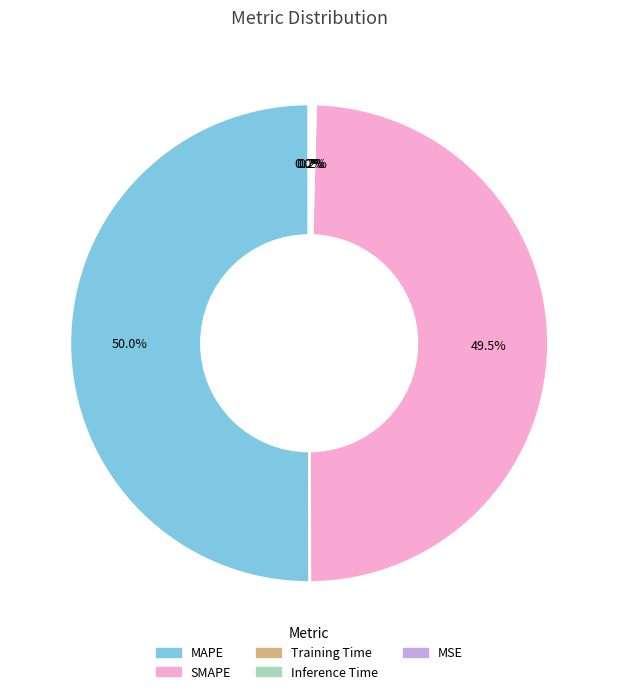

True or false: SMAPE accounts for 50% of the total.

True